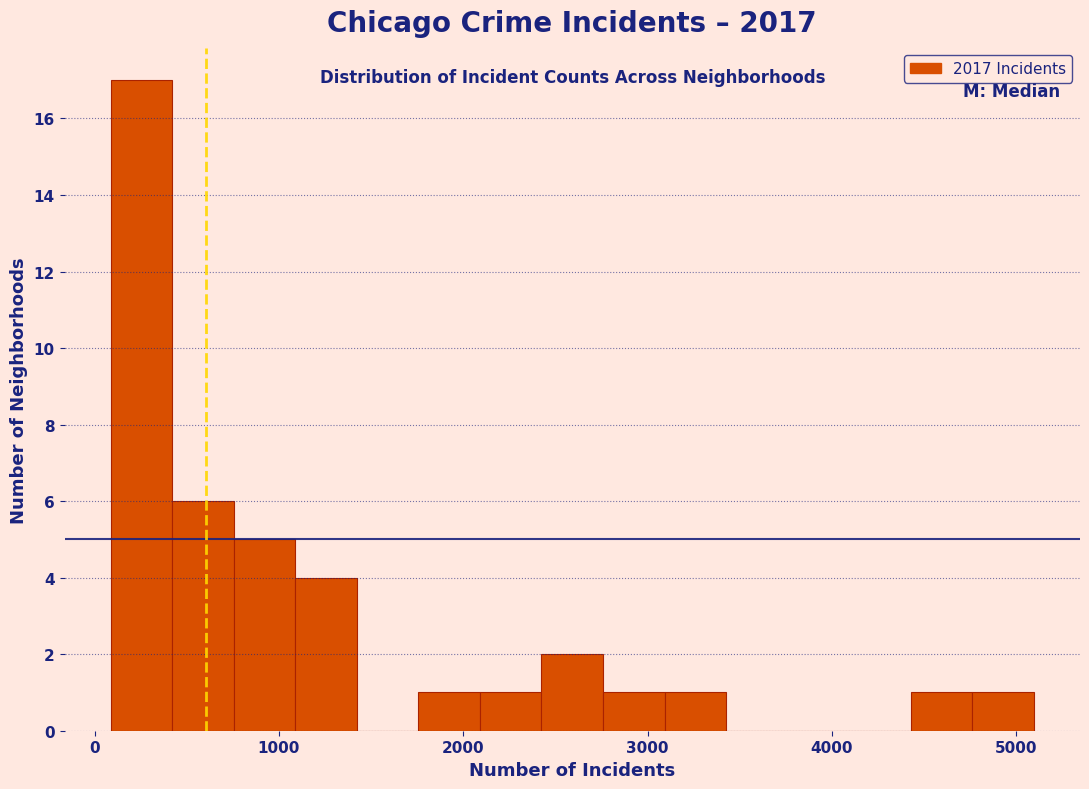

Around what value on the x-axis is the tallest bar? Give the approximate position of its centre, as read against the axis.

300